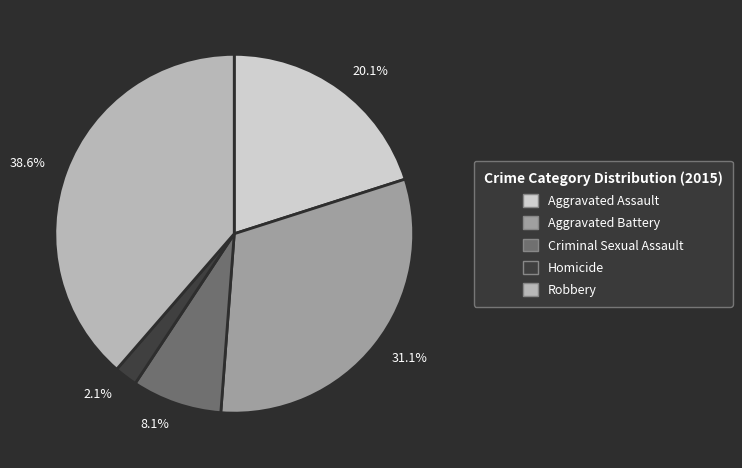

To the nearest percent, what is the average slice percentage?

20%